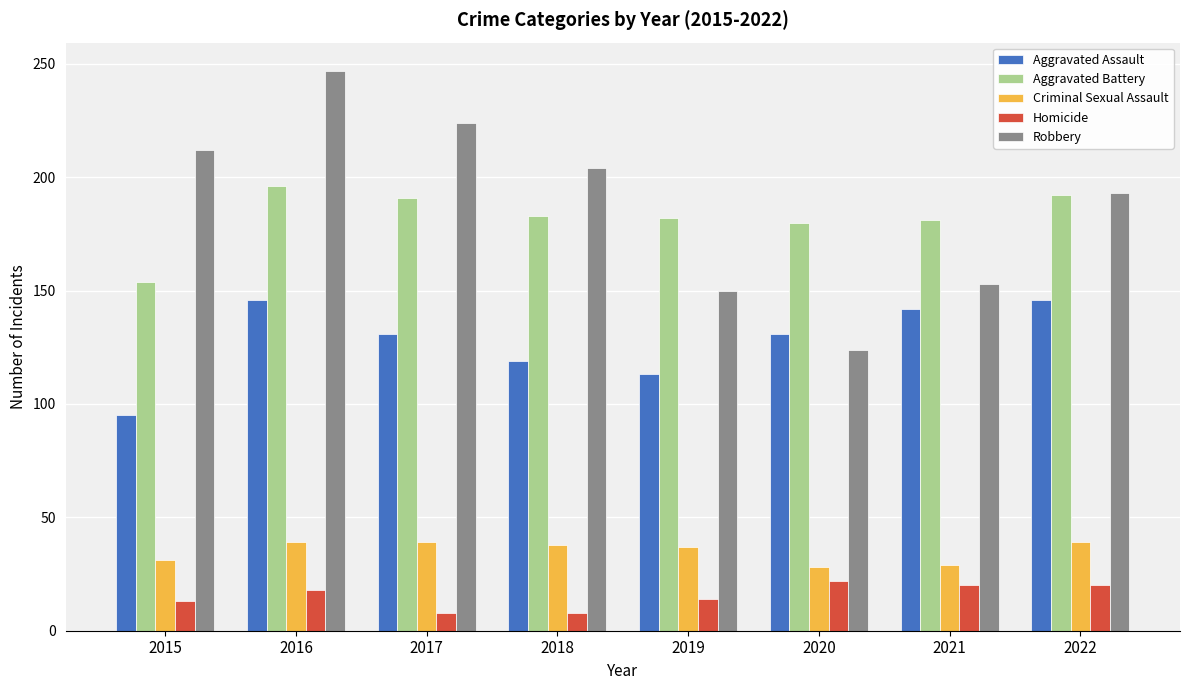

What is the average value of the Aggravated Assault series?

128